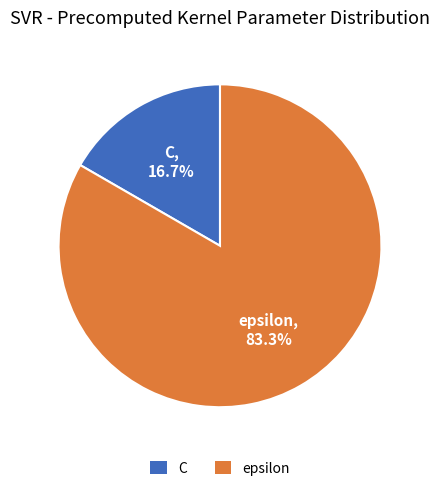

What is the ratio of the value at epsilon to the value at C?

5.0